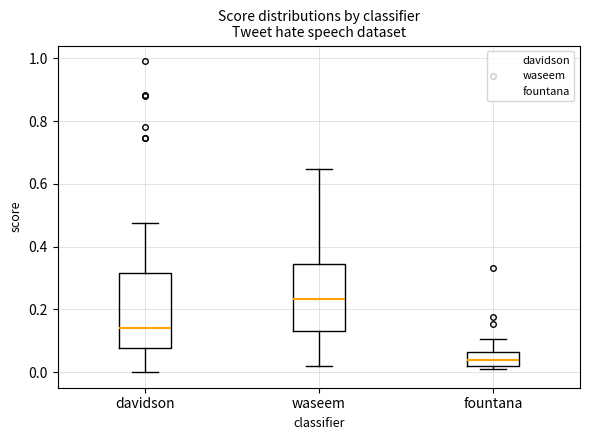

Which box has the lowest median line?

fountana